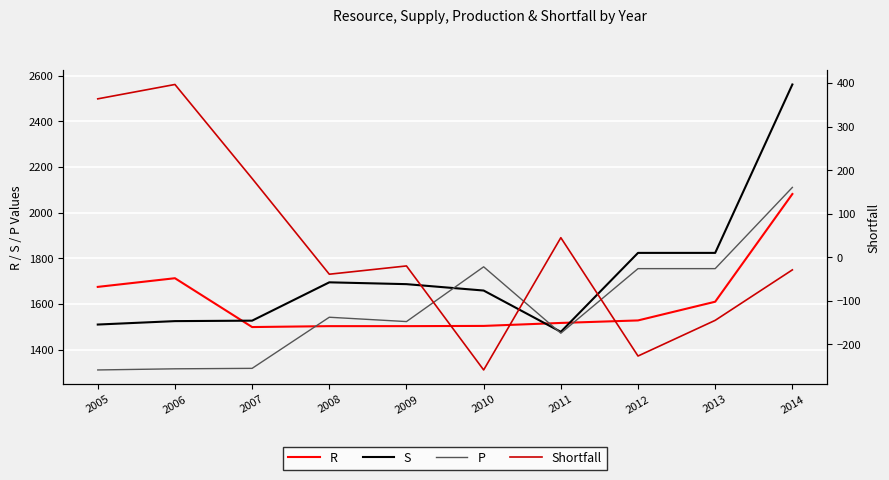

True or false: Shortfall and S cross at least once.

False